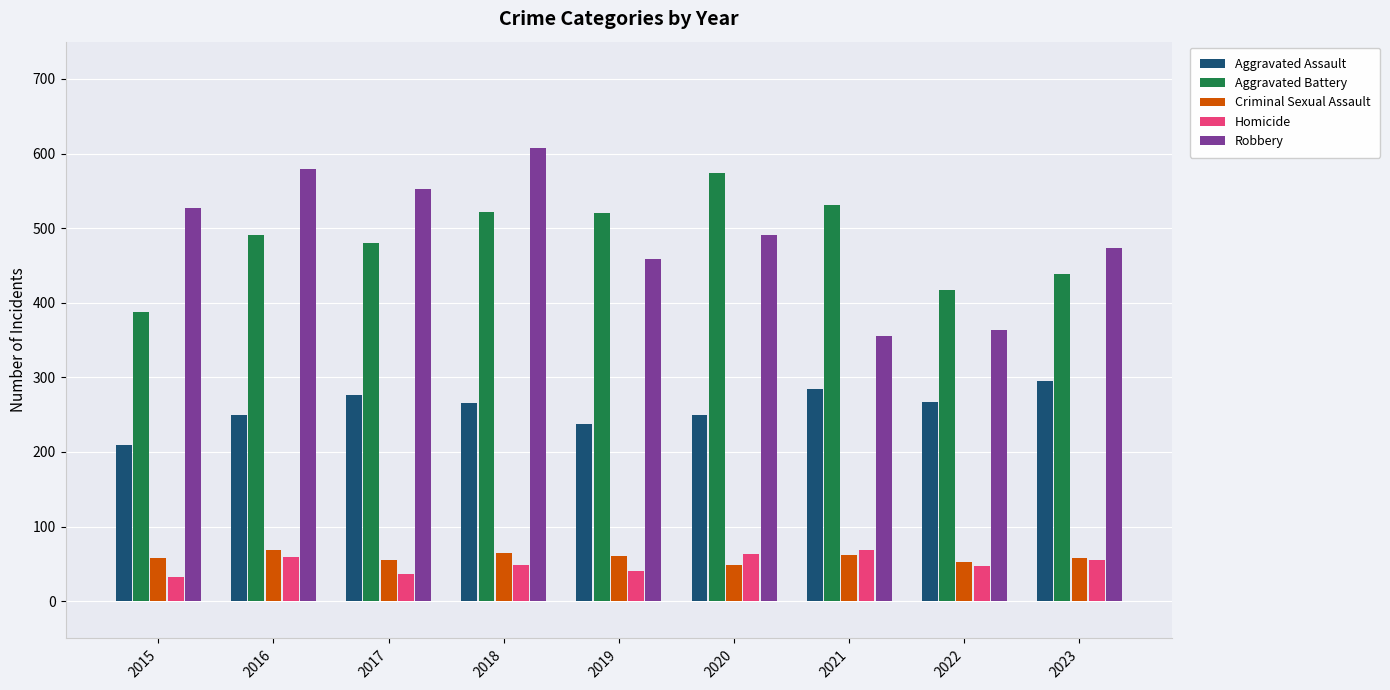

Which series changed the most between 2015 and 2022?

Robbery